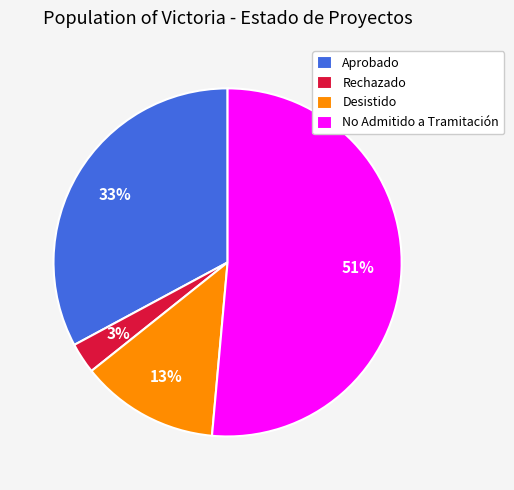

Does any single category account for the majority?

Yes